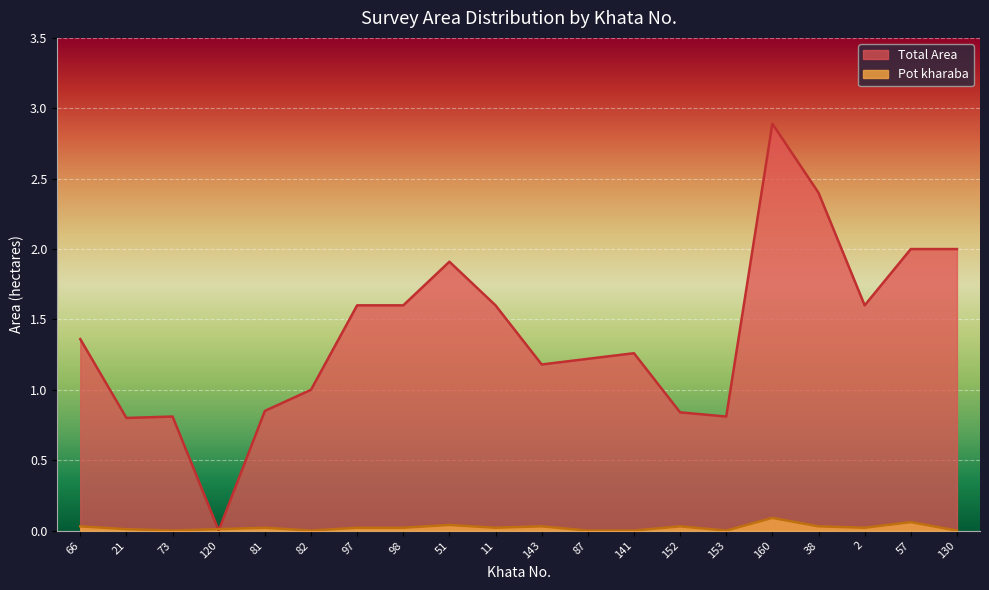

At which category does the chart reach its peak across all series?

160